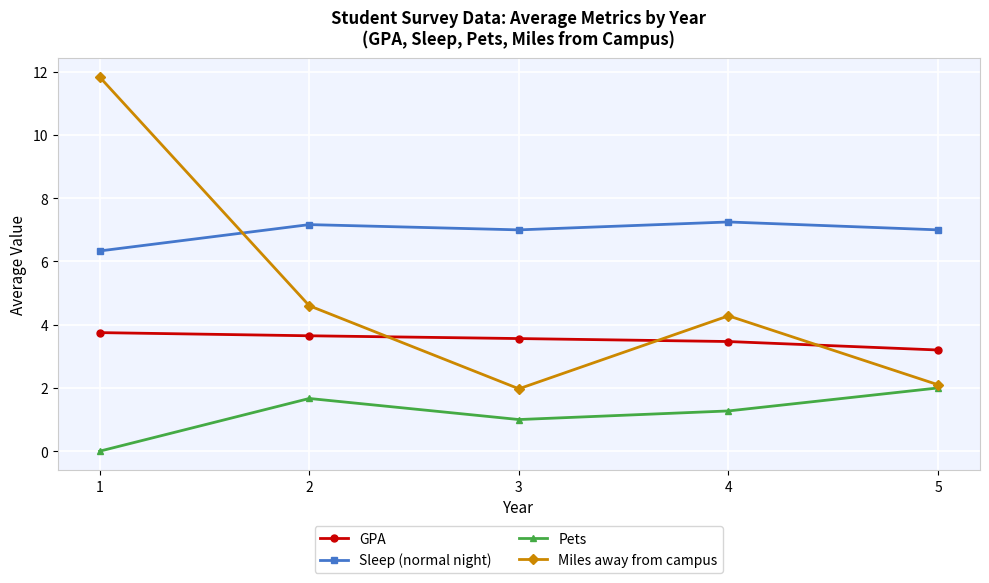

Where is the first local minimum for Miles away from campus?

3